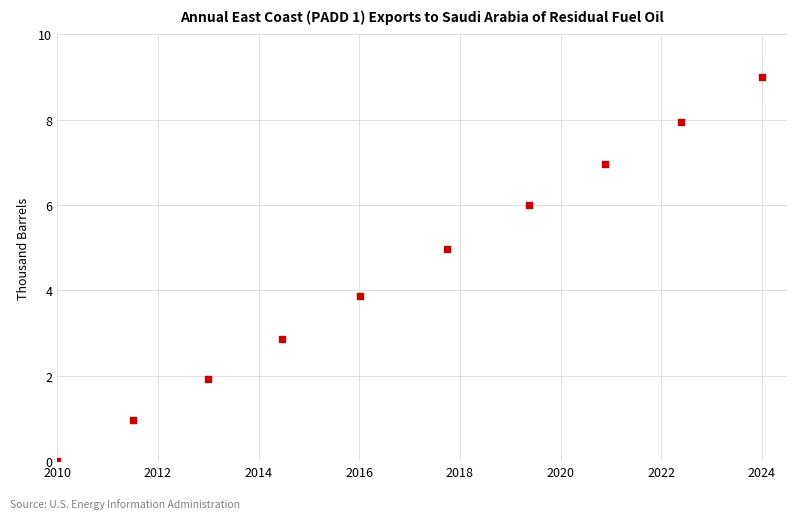

What is the range of X values (max minus min)?

14.0